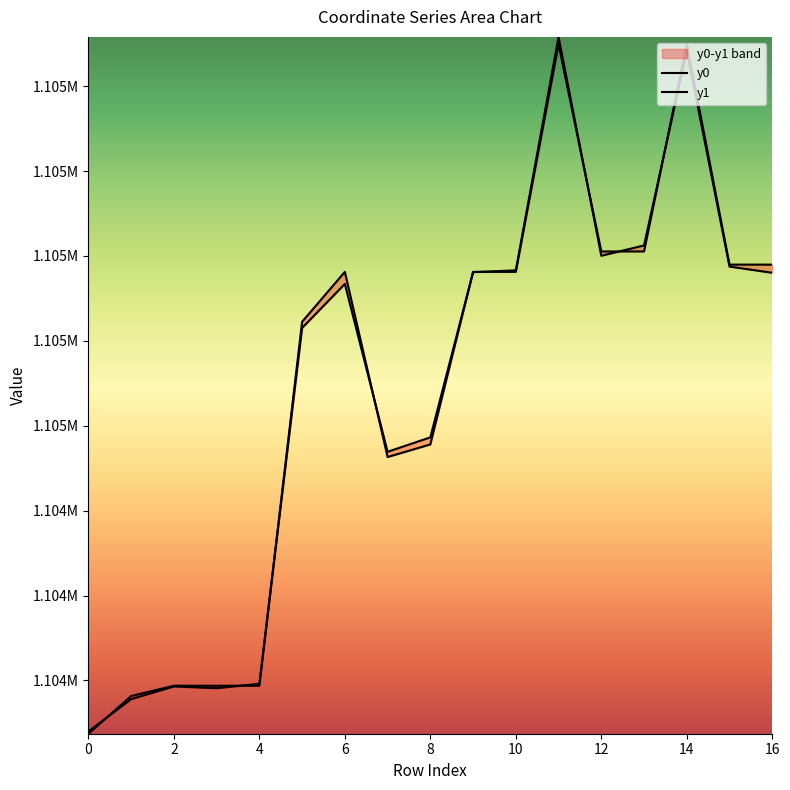

Rank the series by their average value, from highest to lowest.

y0, y1